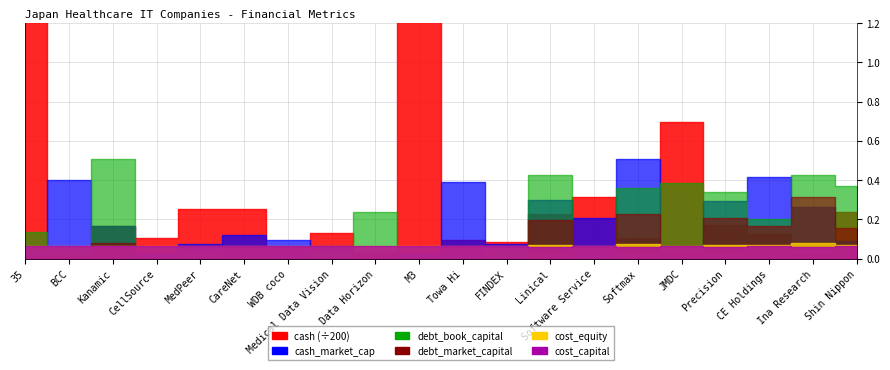

At CellSource, list the series in order from smallest to largest.

debt_market_capital, debt_book_capital, cash_market_cap, cost_equity, cost_capital, cash